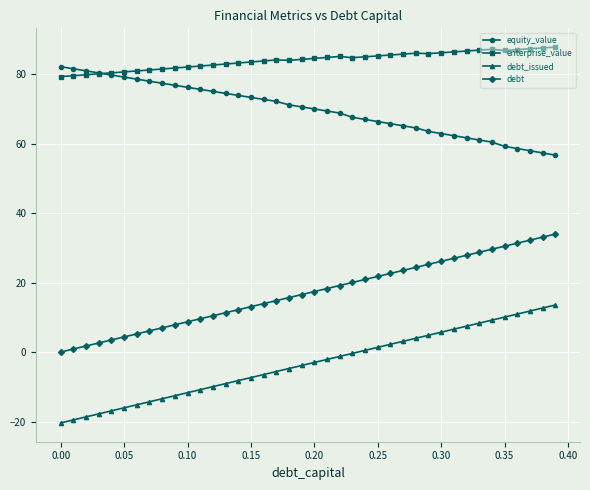

What is the minimum value for debt_issued?

-20.4